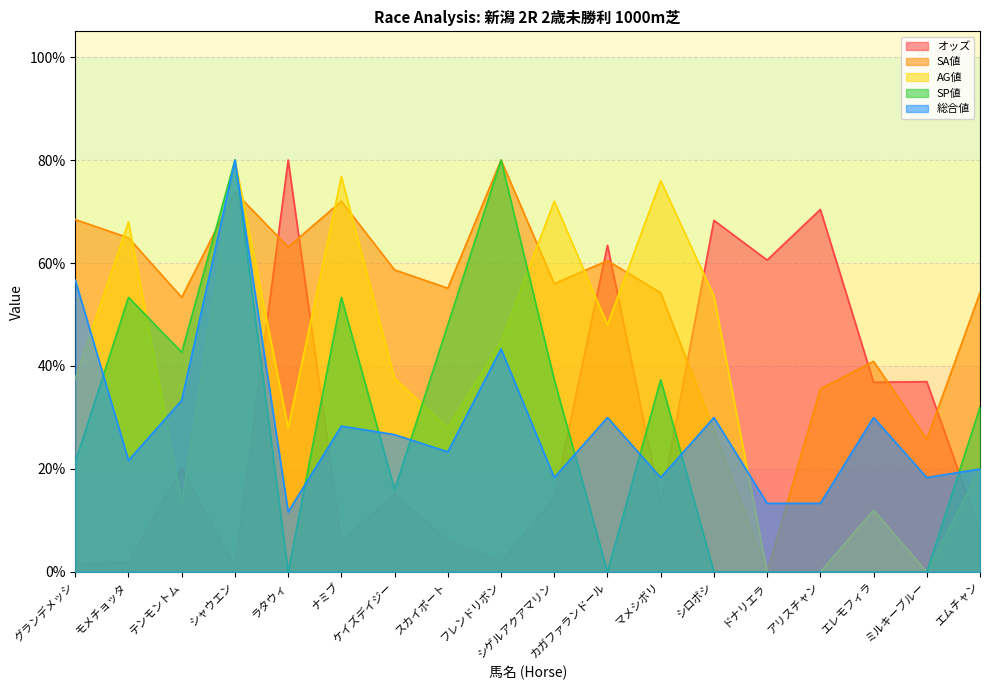

At which category does the chart reach its peak across all series?

ラタウィ